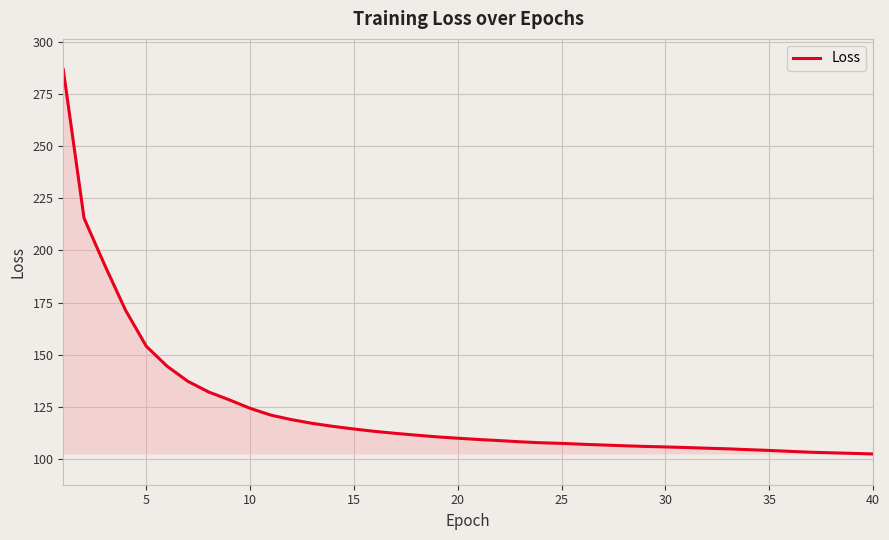

What is the maximum value shown in the chart?

286.6